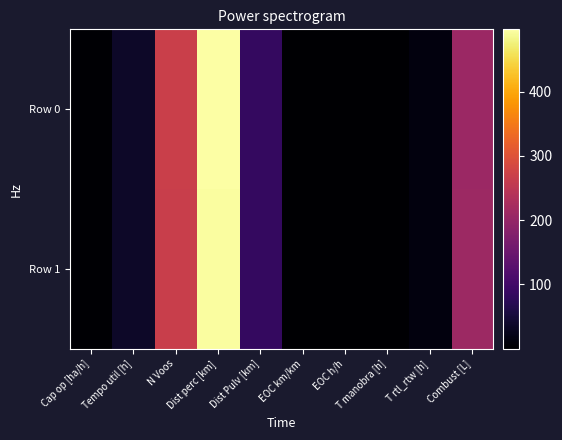

At how many categories does at least one series exceed 446?

1